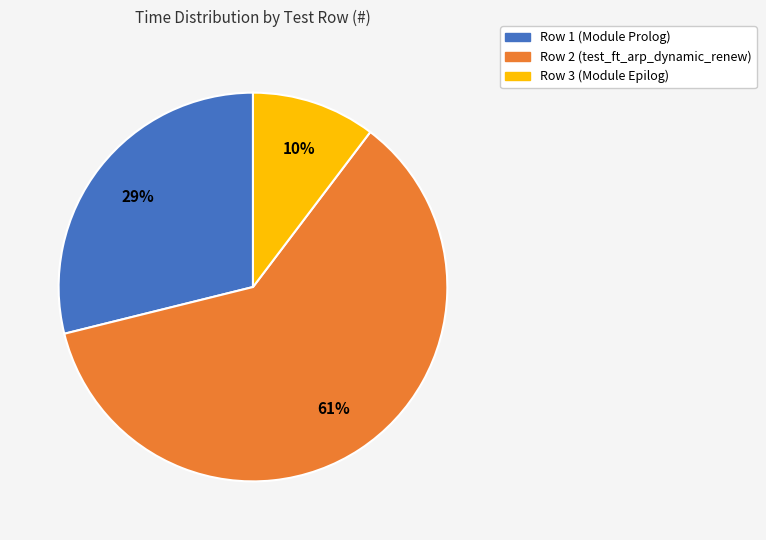

To the nearest percent, what is the average slice percentage?

33%